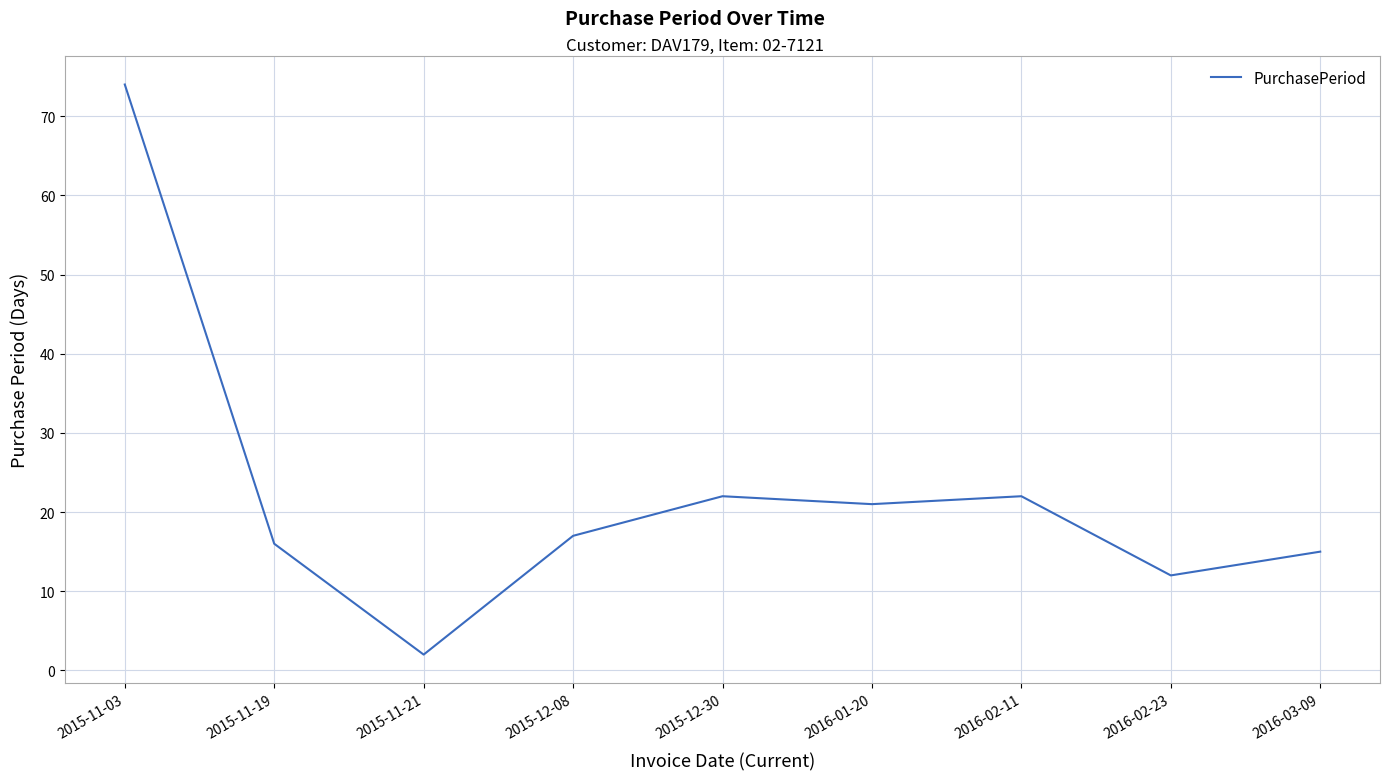

What is the difference between the second highest and minimum values?

20